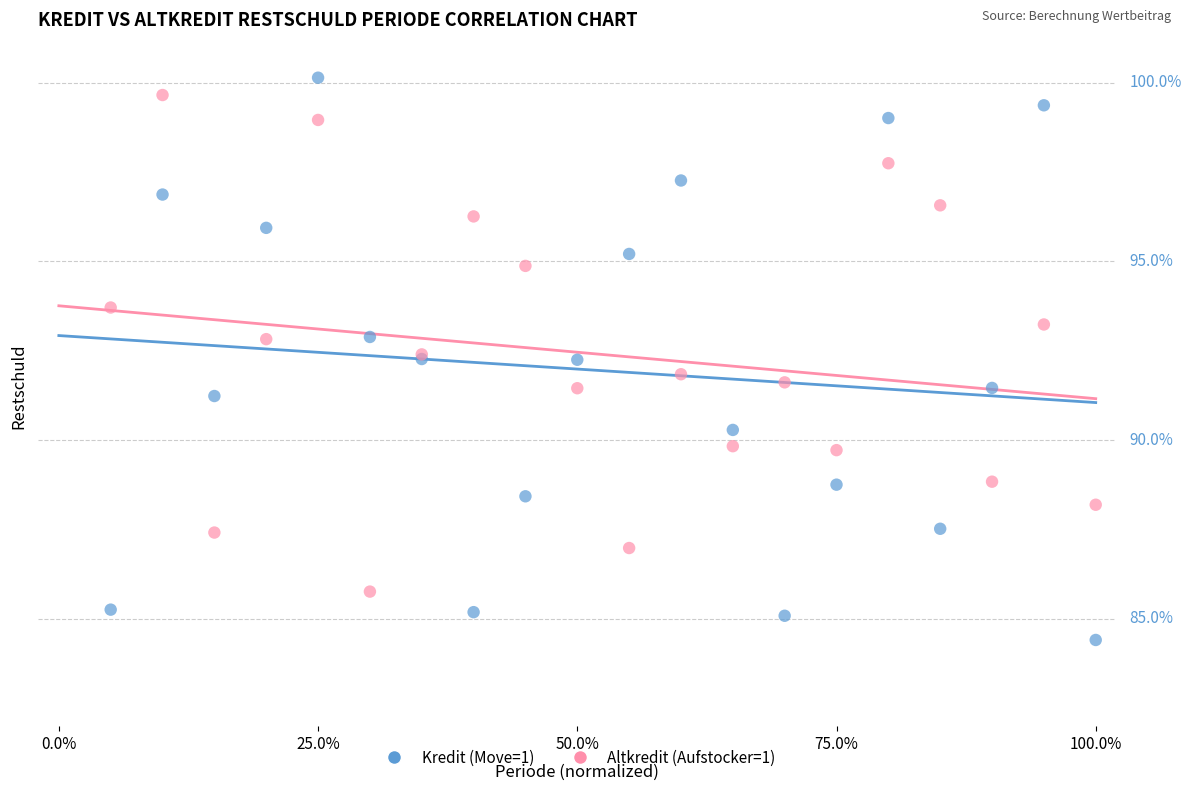

What are all the series names shown in the legend?

Kredit (Move=1), Altkredit (Aufstocker=1)